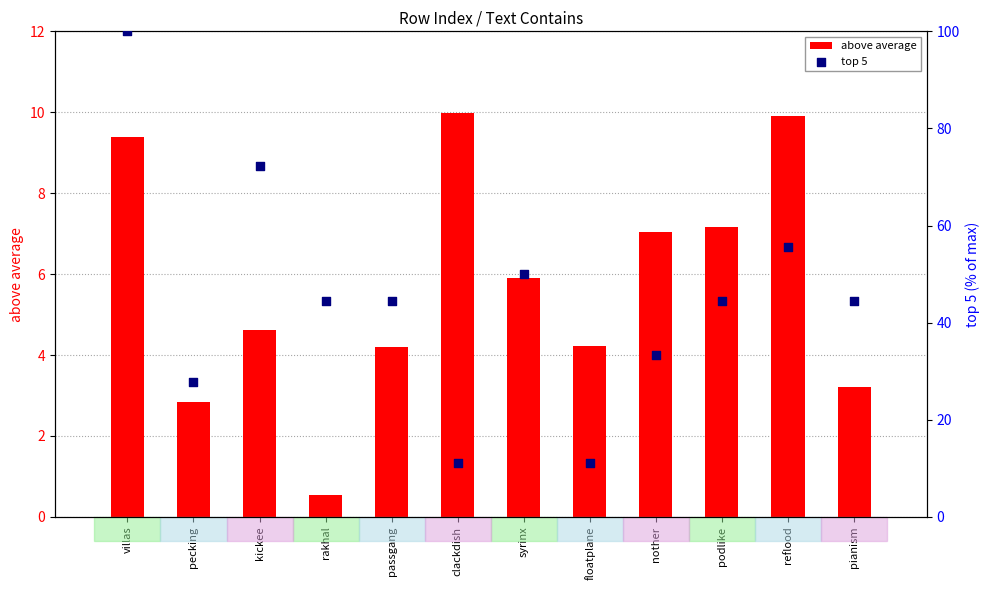

Which series has the widest spread of Y values?

top 5